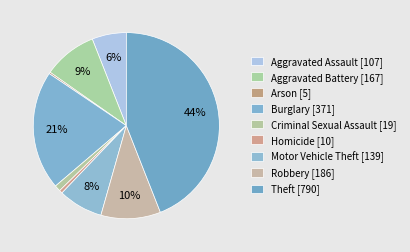

Count the number of slices in the pie.

9